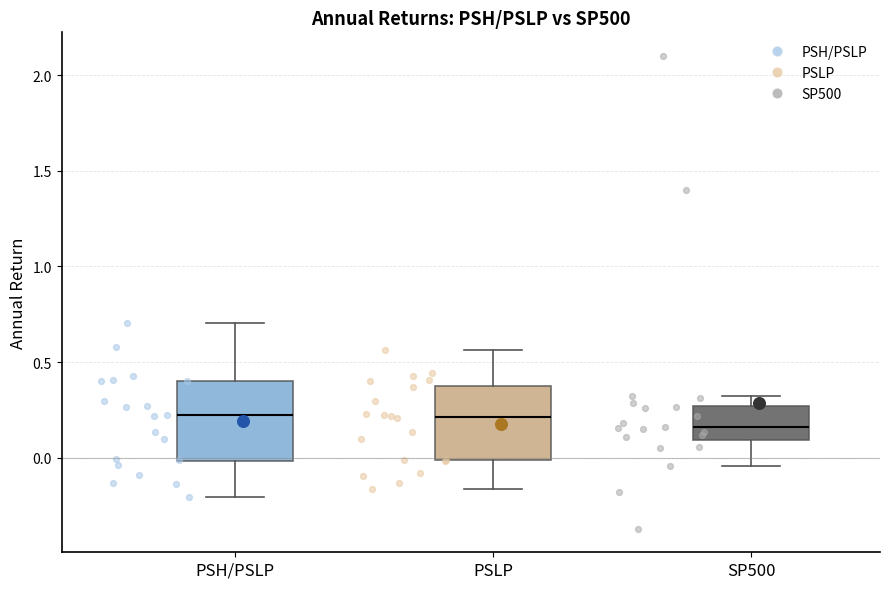

Reading left to right, read every box against the y-axis: the position of its median line, the range the box covers, and the ends of its whiskers. The values are not printed on the chart, so give them approximately, as read against the axis.

PSH/PSLP: median 0.20, box 0.00 to 0.40, whiskers -0.20 to 0.70
PSLP: median 0.20, box 0.00 to 0.40, whiskers -0.15 to 0.55
SP500: median 0.15, box 0.10 to 0.25, whiskers -0.05 to 0.30